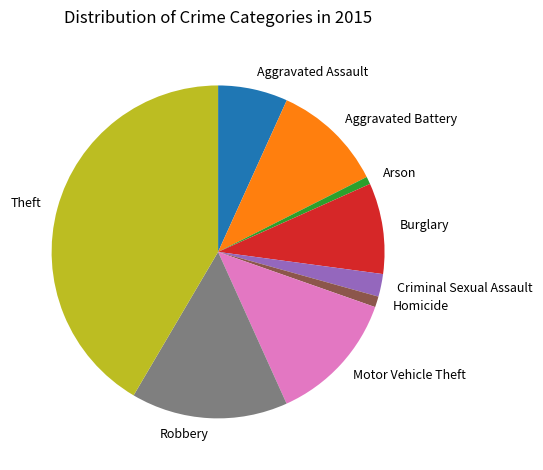

Between Theft and Arson, which is larger?

Theft